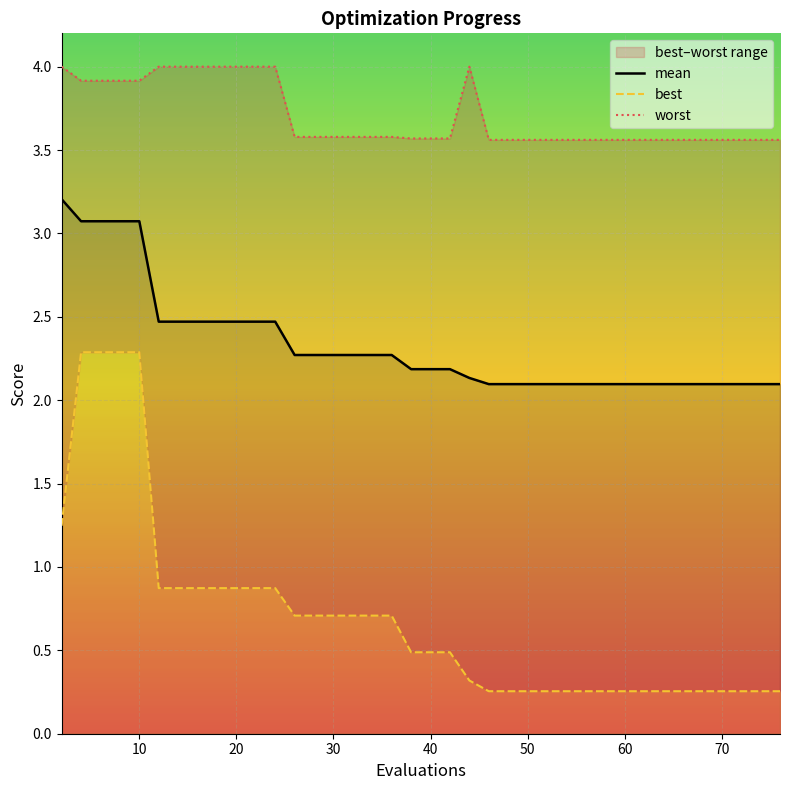

At 60, list the series in order from smallest to largest.

best, mean, worst